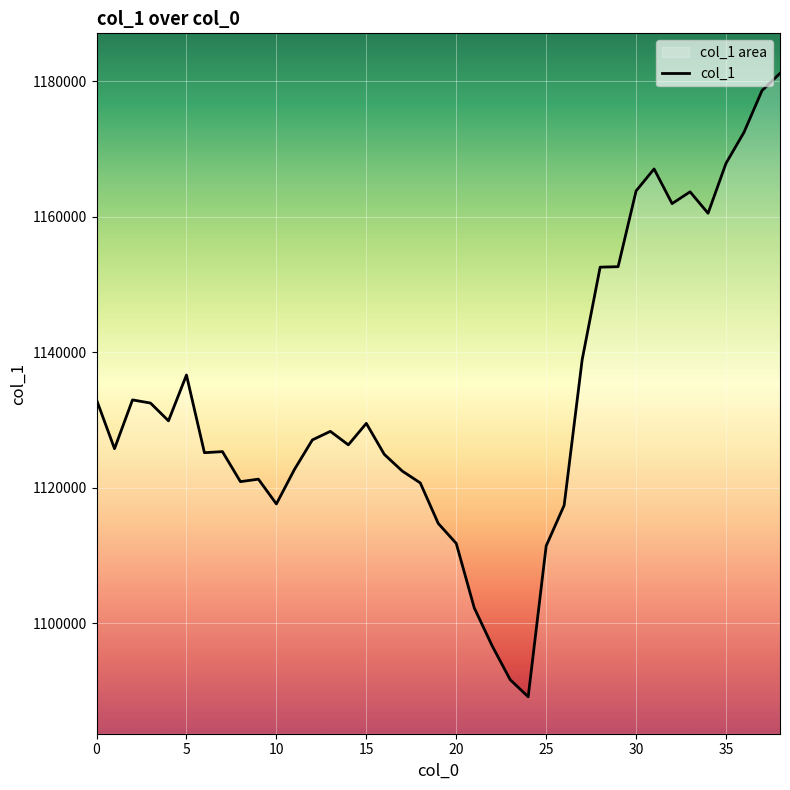

What is the label of the 27th point from the left?

26